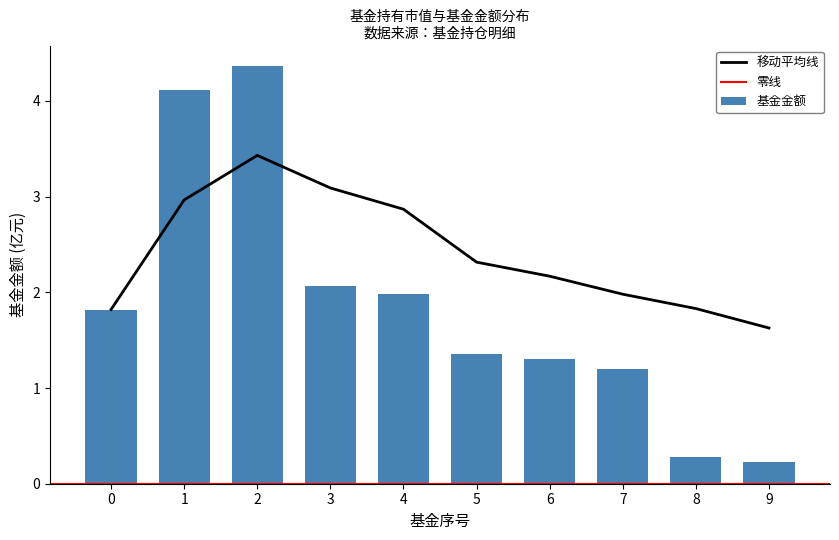

Reading left to right, list all the values displayed in this chart.

移动平均线: 0=1.8	1=3.0	2=3.4	3=3.1	4=2.9	5=2.3	6=2.2	7=2.0	8=1.8	9=1.6
零线: 0=0.0	1=0.0	2=0.0	3=0.0	4=0.0	5=0.0	6=0.0	7=0.0	8=0.0	9=0.0
基金金额: 0=1.8	1=4.1	2=4.4	3=2.1	4=2.0	5=1.4	6=1.3	7=1.2	8=0.3	9=0.2